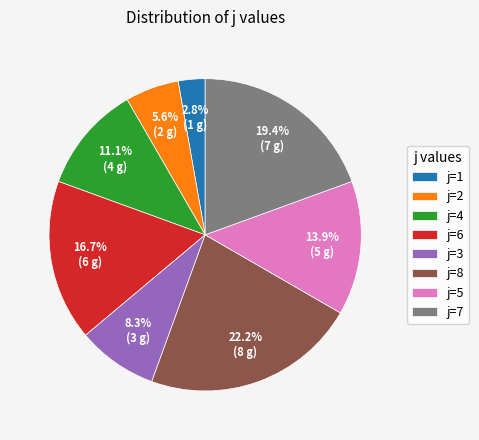

Count the number of slices in the pie.

8